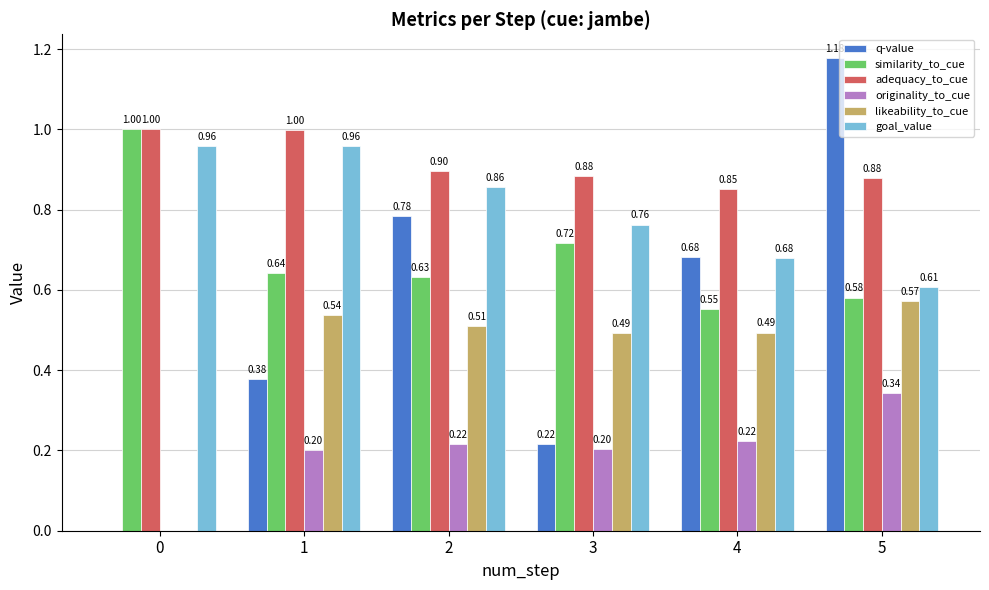

Between 1 and 4, which series saw the biggest shift?

q-value